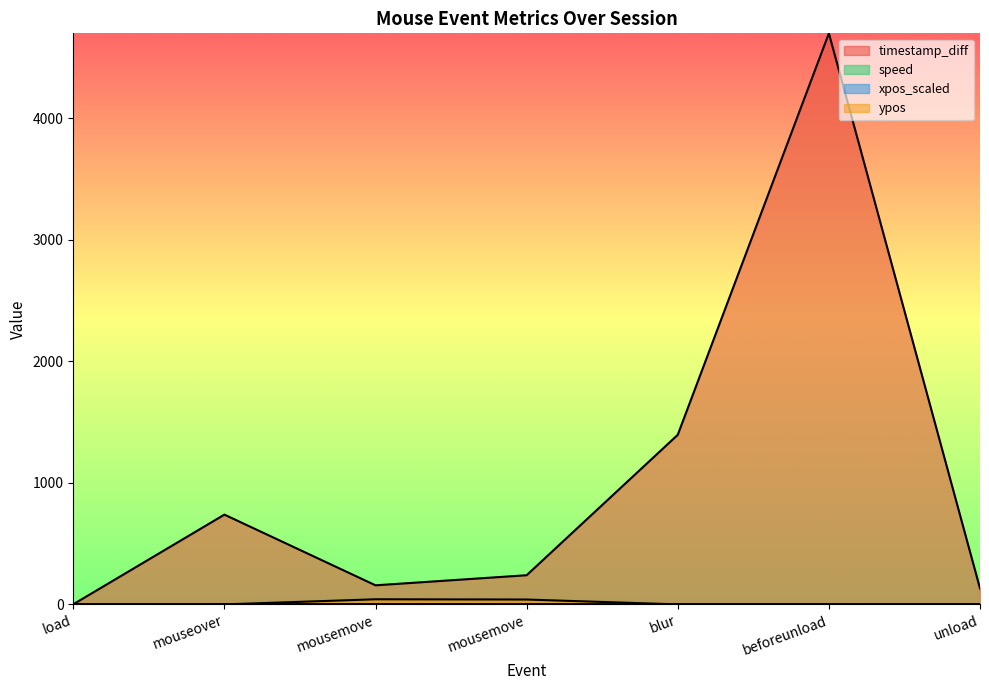

At which label is timestamp_diff closest to 2351?

blur